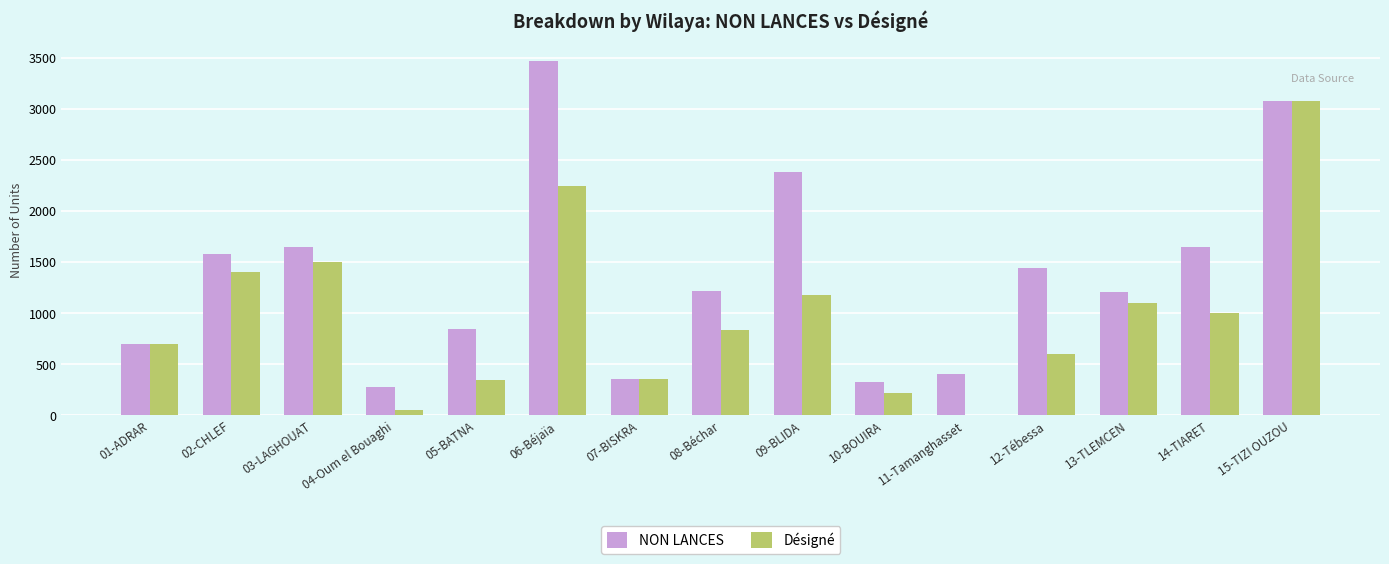

The value of NON LANCES at 12-Tébessa is 2555. True or false?

False